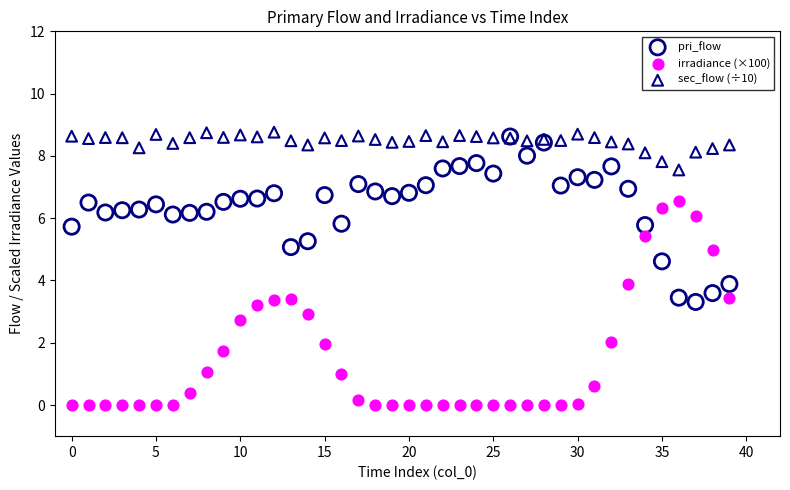

What are all the series names shown in the legend?

pri_flow, irradiance (×100), sec_flow (÷10)